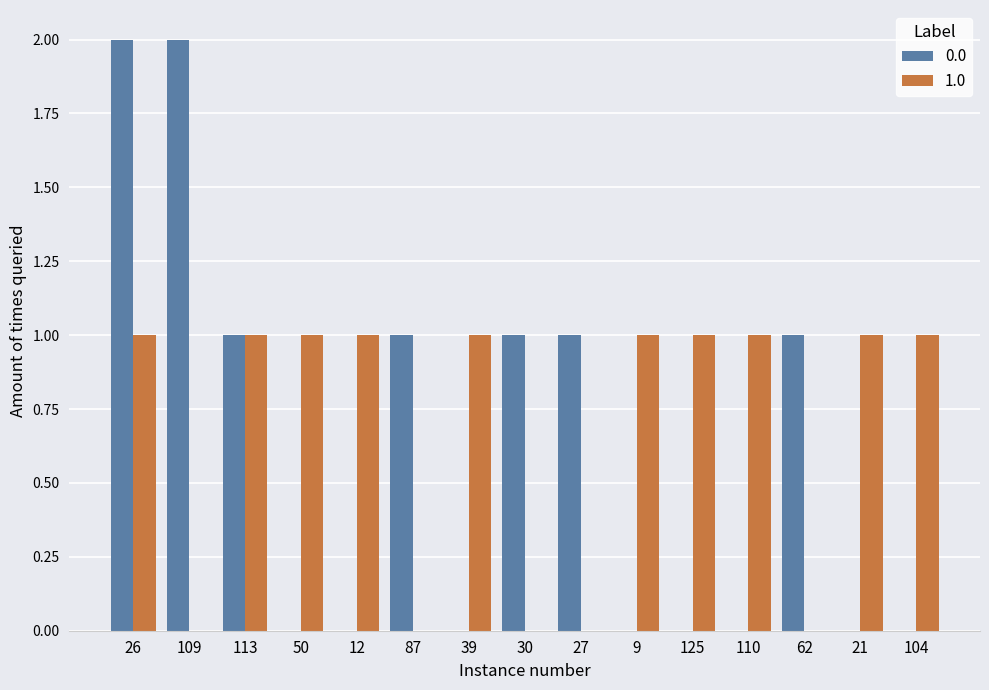

At which category is the sum across all series the highest?

26